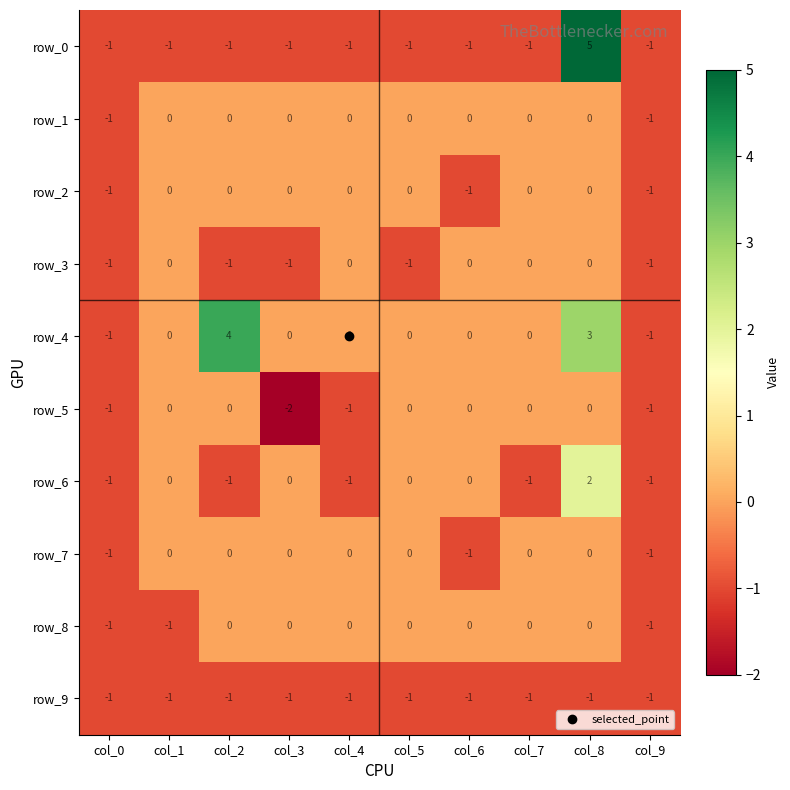

What is the greatest value displayed?

5